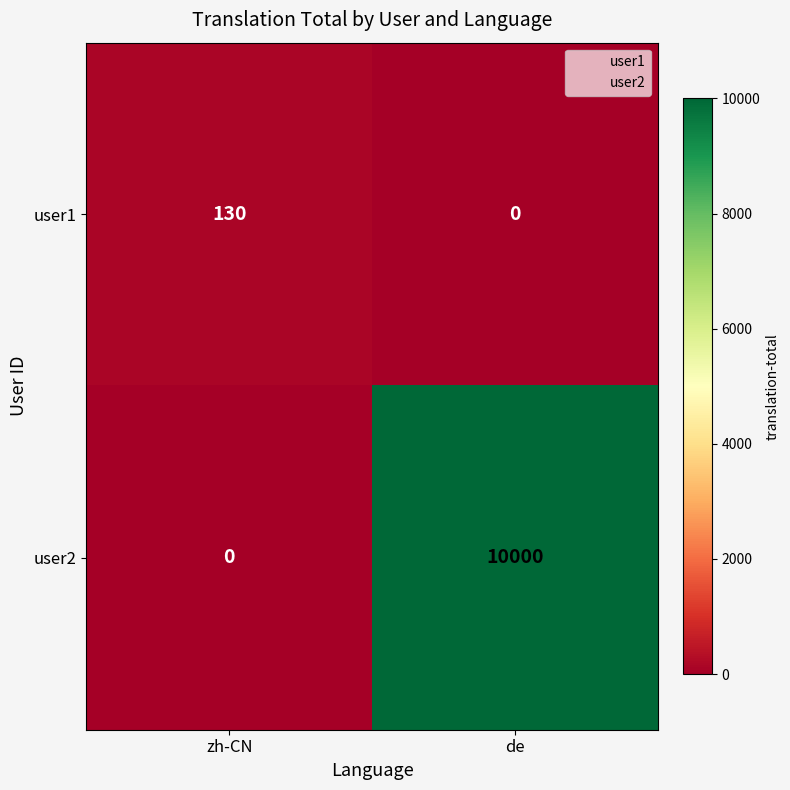

Which series changed the most between zh-CN and de?

user2